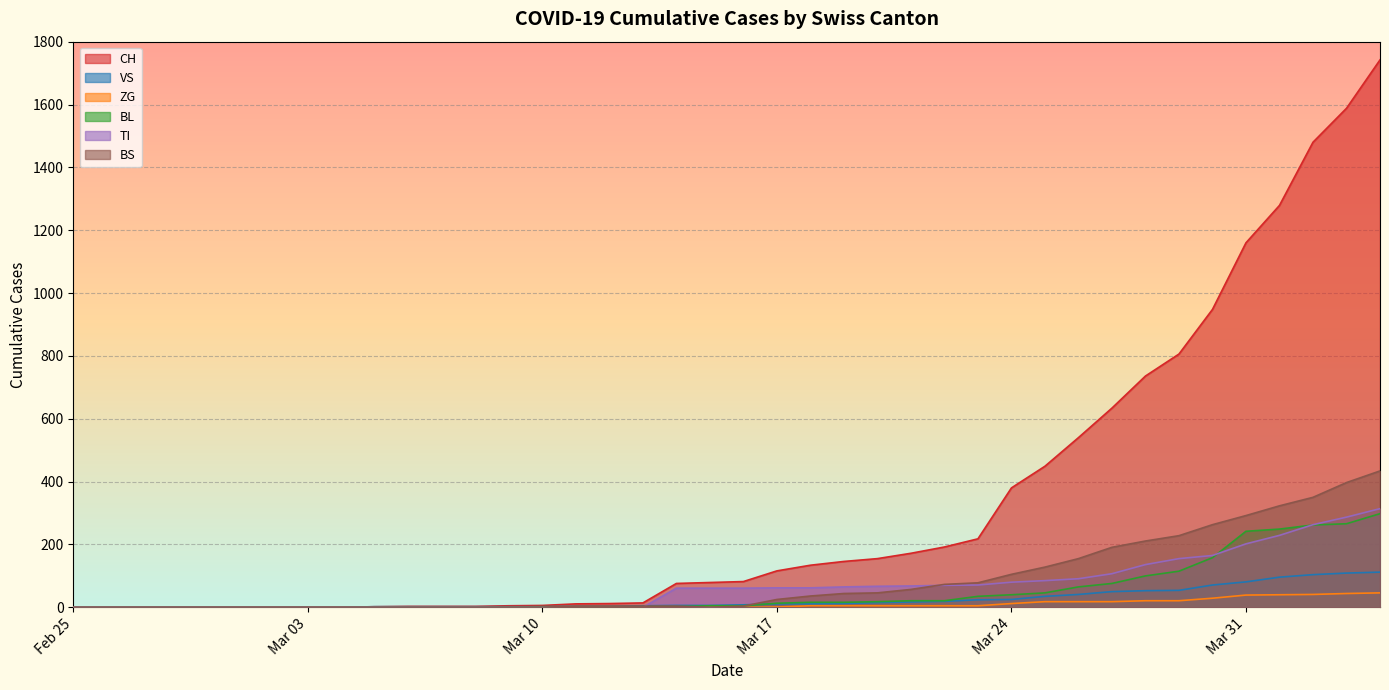

What are all the series names shown in the legend?

CH, VS, ZG, BL, TI, BS